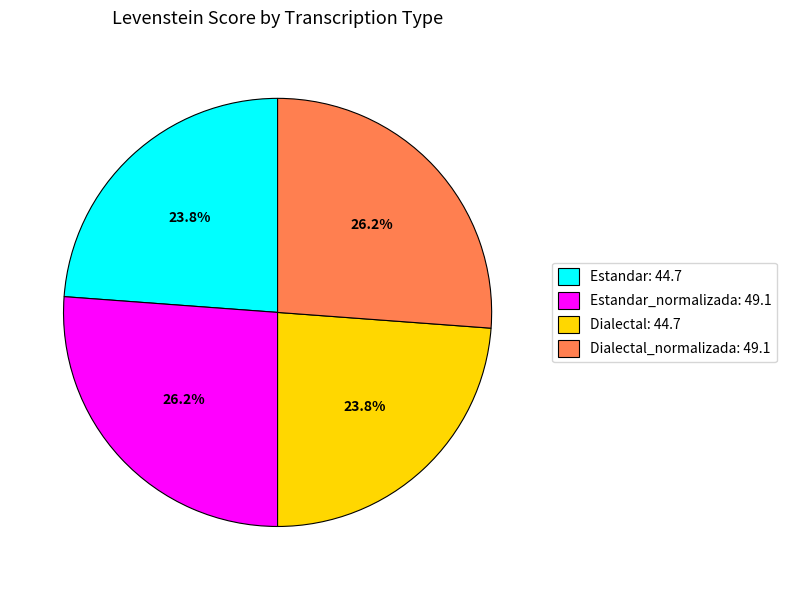

Does Dialectal_normalizada: 49.1 represent more than half of the total?

No